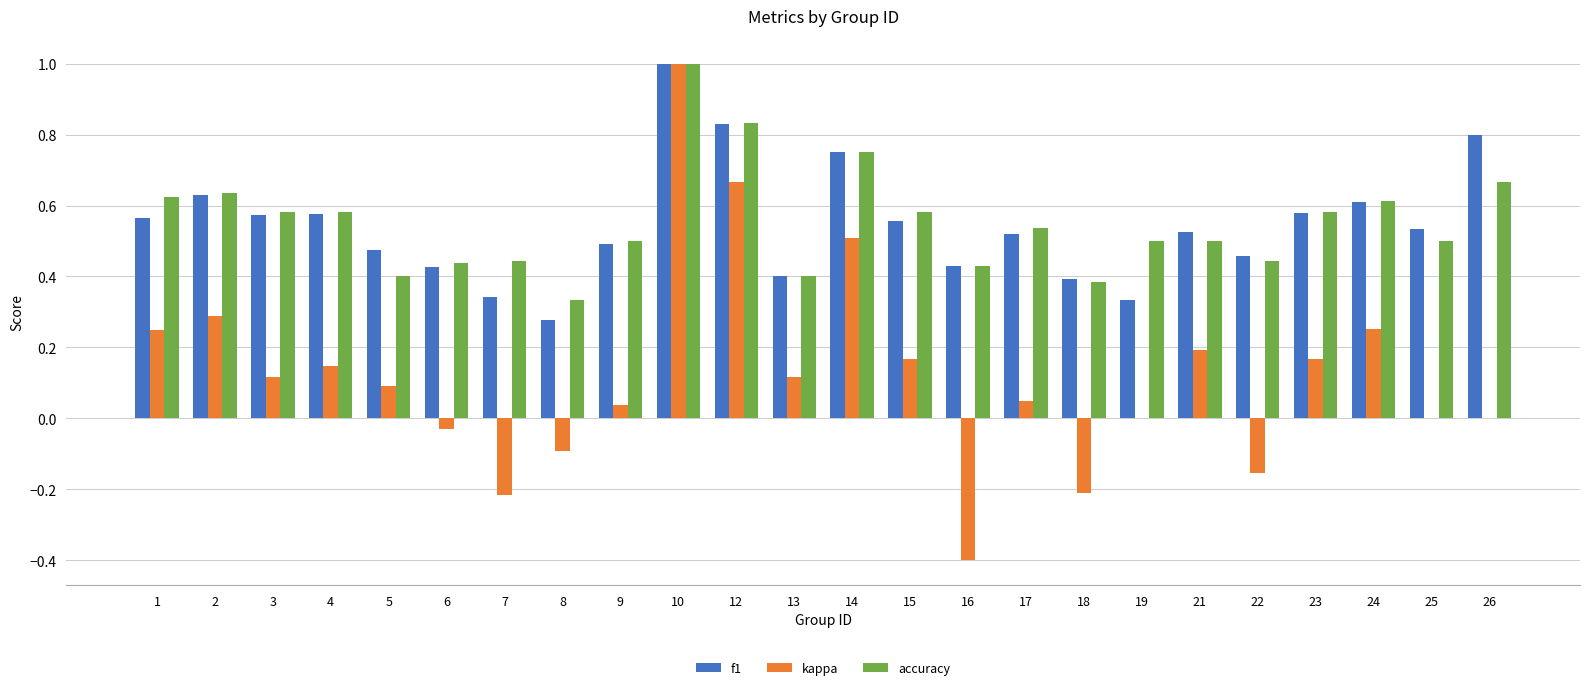

Which series has the widest spread of values?

kappa